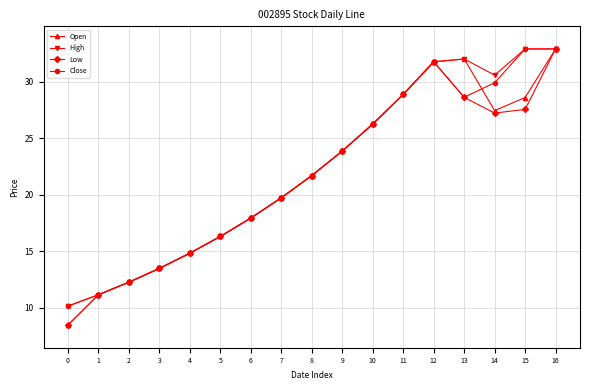

What is the average value of the Open series?

21.6